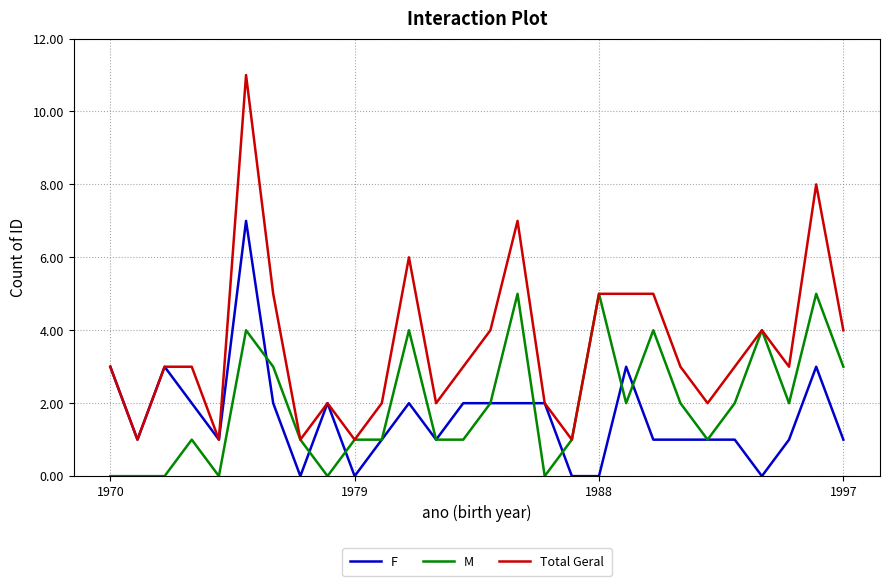

Which series has the largest total across all categories?

Total Geral